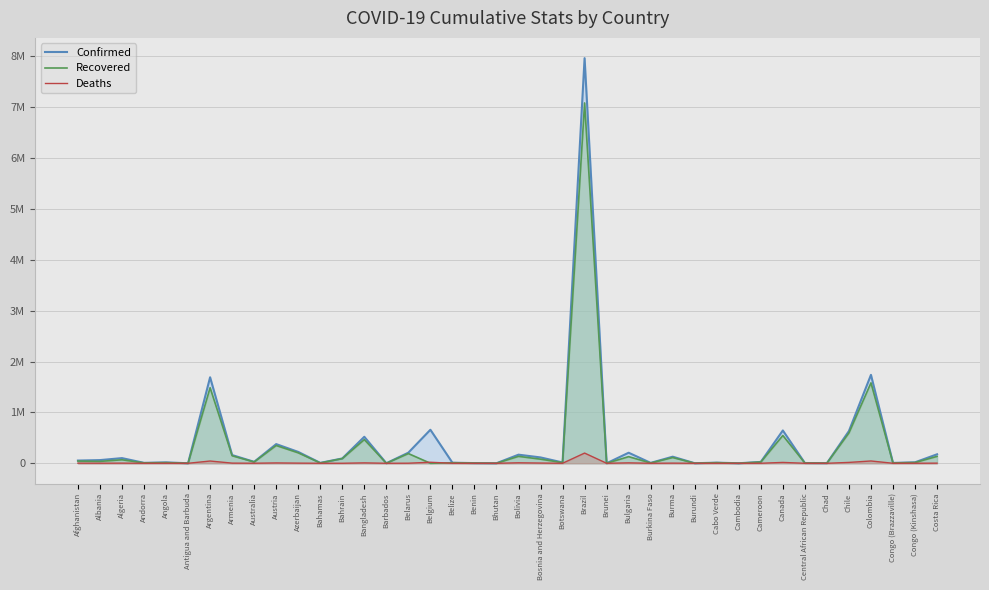

Reading left to right, list all the values displayed in this chart.

Confirmed: Afghanistan=53332	Albania=62378	Algeria=101382	Andorra=8348	Angola=17974	Antigua and Barbuda=167	Argentina=1690006	Armenia=161415	Australia=28571	Austria=376793	Azerbaijan=223417	Bahamas=7959	Bahrain=94633	Bangladesh=520690	Barbados=780	Belarus=208601	Belgium=658655	Belize=11152	Benin=3304	Bhutan=767	Bolivia=168891	Bosnia and Herzegovina=114920	Botswana=16050	Brazil=7961673	Brunei=173	Bulgaria=207259	Burkina Faso=7713	Burma=129483	Burundi=885	Cabo Verde=12146	Cambodia=386	Cameroon=26848	Canada=644623	Central African Republic=4969	Chad=2358	Chile=633381	Colombia=1737347	Congo (Brazzaville)=7127	Congo (Kinshasa)=18969	Costa Rica=176407
Recovered: Afghanistan=43440	Albania=36971	Algeria=68589	Andorra=7615	Angola=11955	Antigua and Barbuda=150	Argentina=1484794	Armenia=147961	Australia=25817	Austria=349215	Azerbaijan=205406	Bahamas=6297	Bahrain=91630	Bangladesh=465279	Barbados=335	Belarus=190966	Belgium=0	Belize=10344	Benin=3185	Bhutan=459	Bolivia=136266	Bosnia and Herzegovina=80868	Botswana=12927	Brazil=7081521	Brunei=149	Bulgaria=130191	Burkina Faso=5533	Burma=112876	Burundi=773	Cabo Verde=11665	Cambodia=362	Cameroon=24892	Canada=546010	Central African Republic=4885	Chad=1918	Chile=595799	Colombia=1580285	Congo (Brazzaville)=5846	Congo (Kinshasa)=14743	Costa Rica=135475
Deaths: Afghanistan=2257	Albania=1230	Algeria=2792	Andorra=84	Angola=413	Antigua and Barbuda=5	Argentina=44122	Armenia=2908	Australia=909	Austria=6641	Azerbaijan=2869	Bahamas=175	Bahrain=353	Bangladesh=7734	Barbados=7	Belarus=1498	Belgium=19936	Belize=267	Benin=44	Bhutan=0	Bolivia=9304	Bosnia and Herzegovina=4285	Botswana=48	Brazil=200498	Brunei=3	Bulgaria=8017	Burkina Faso=89	Burma=2812	Burundi=2	Cabo Verde=113	Cambodia=0	Cameroon=448	Canada=16667	Central African Republic=63	Chad=105	Chile=16974	Colombia=45067	Congo (Brazzaville)=108	Congo (Kinshasa)=611	Costa Rica=2286